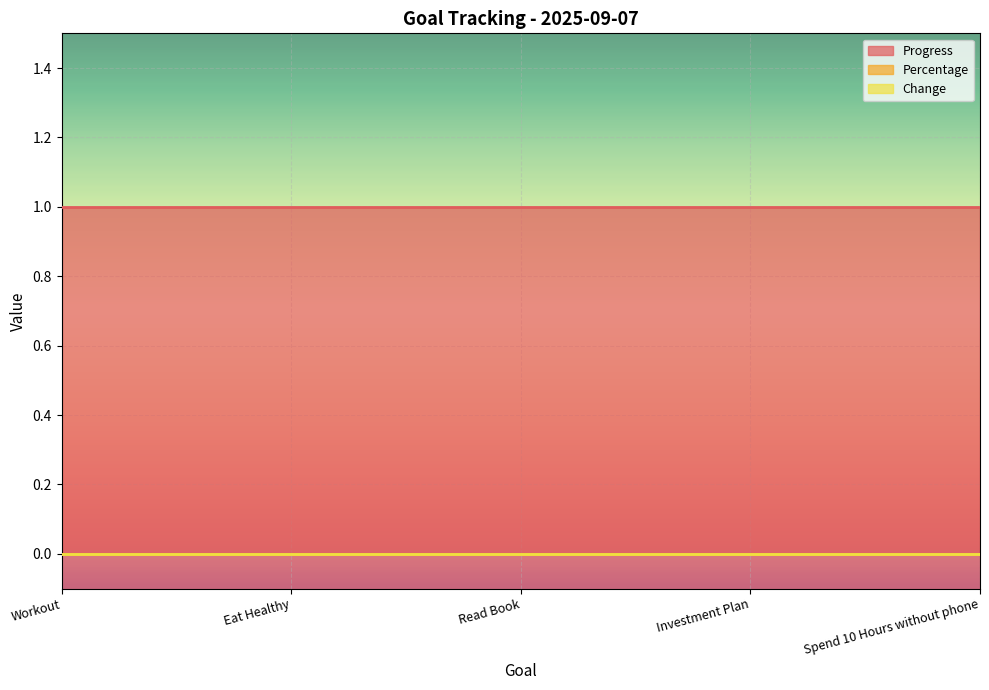

Between Investment Plan and Read Book, which is larger?

Investment Plan